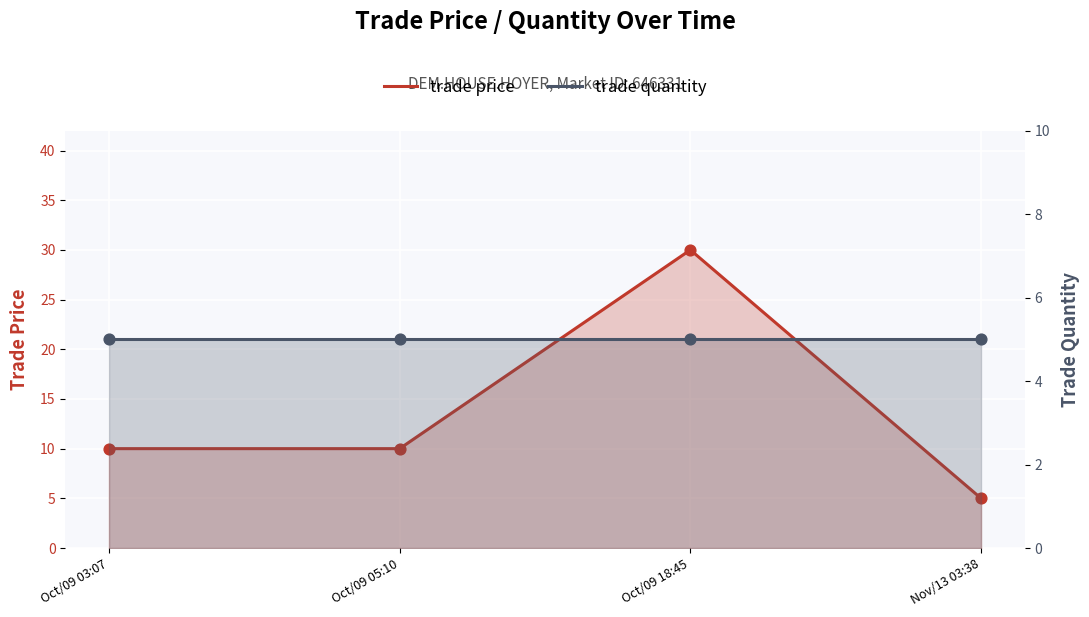

Which series reaches the minimum Y coordinate?

trade price